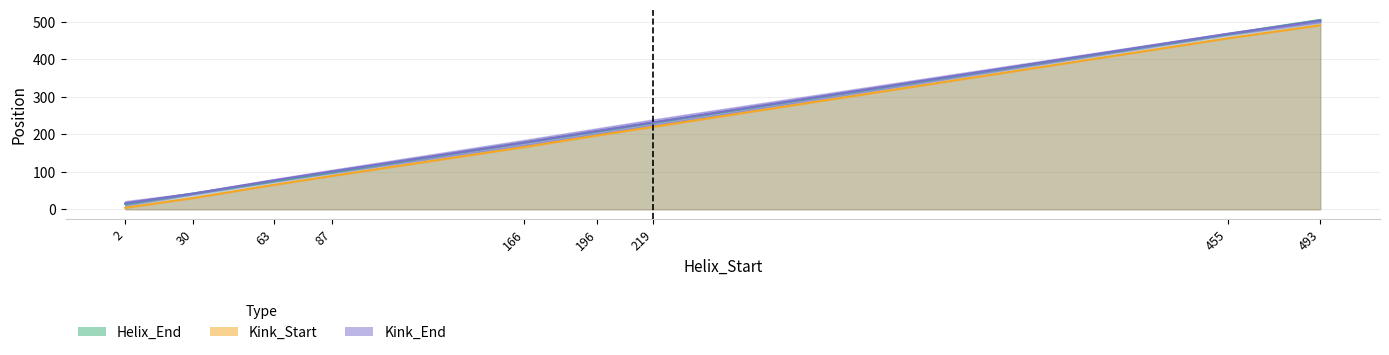

List the labels in order of Kink_Start value, smallest first.

2, 30, 63, 87, 166, 196, 219, 455, 493